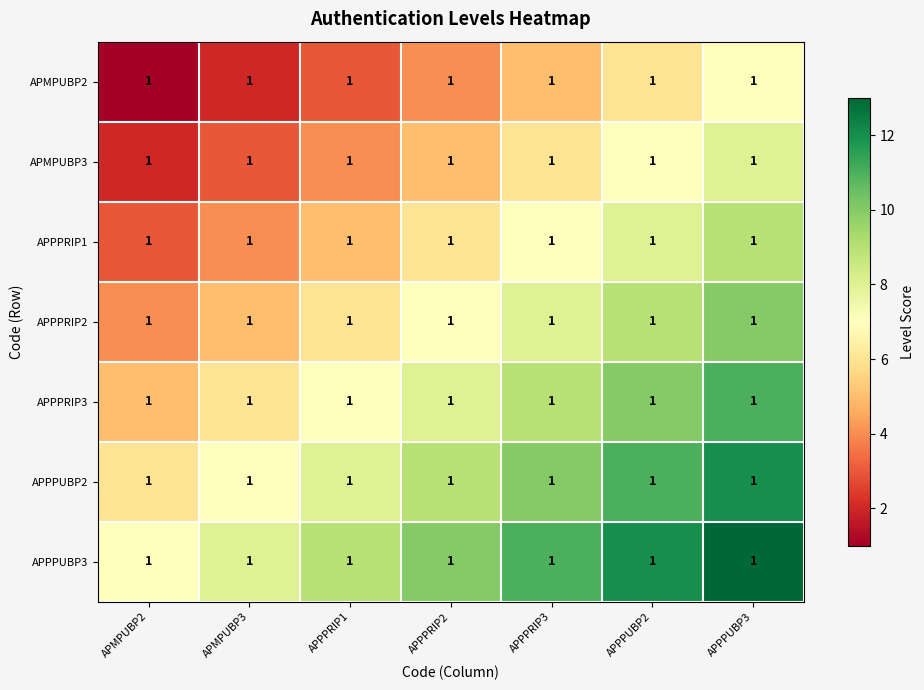

List the series in order of their peak value, lowest first.

APMPUBP2, APMPUBP3, APPPRIP1, APPPRIP2, APPPRIP3, APPPUBP2, APPPUBP3